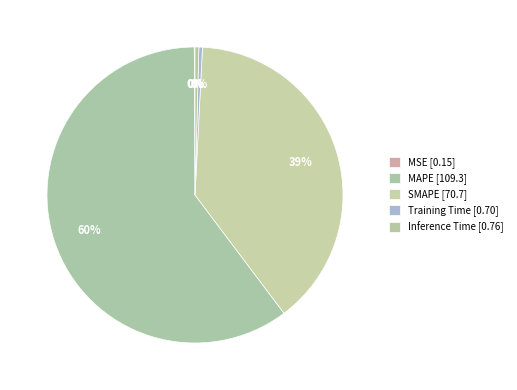

Is it true that MSE is 12% of the pie?

False